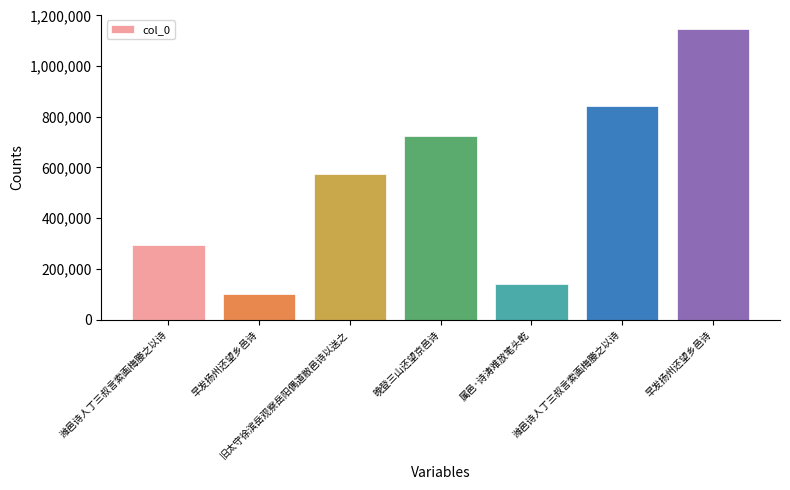

At which label is the value closest to 623209?

旧太守徐滨岳观察岳阳偶道敝邑诗以送之